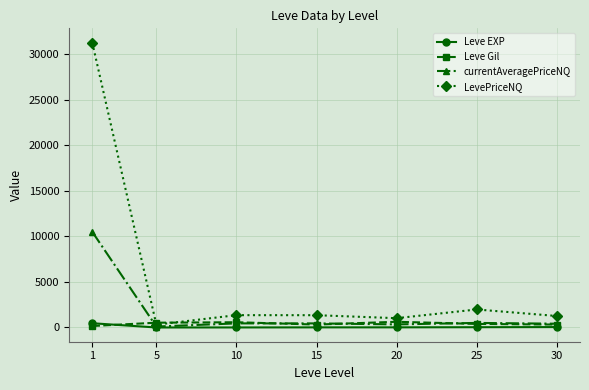

Which series has the largest range (max minus min)?

LevePriceNQ